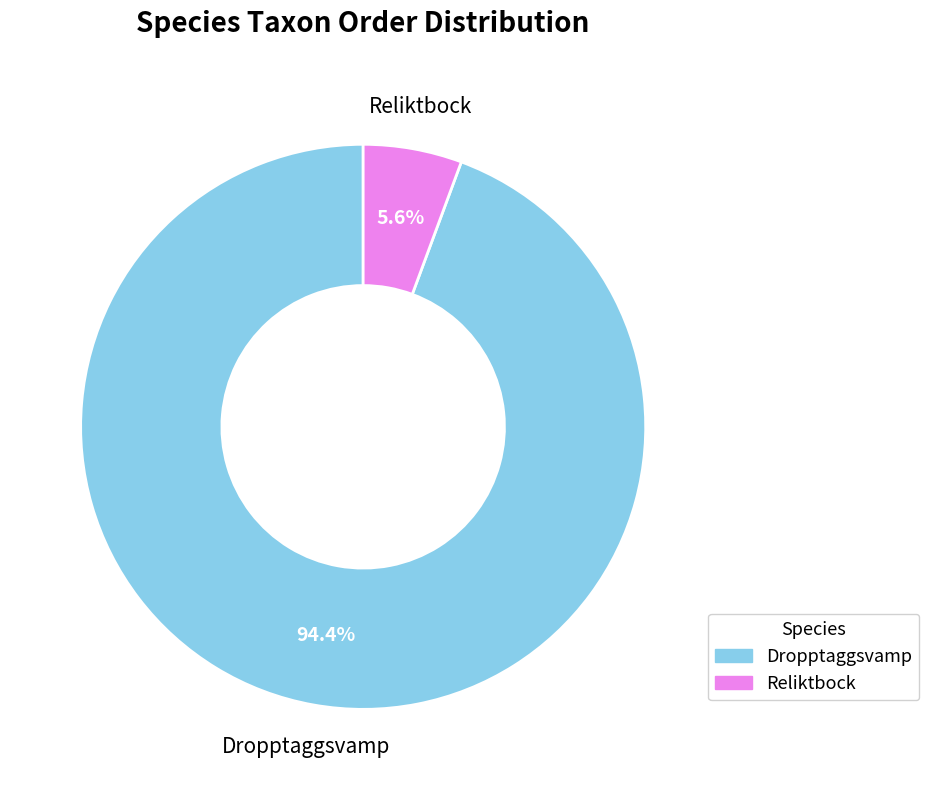

Combined, what portion of the pie is Reliktbock and Dropptaggsvamp?

100.0%